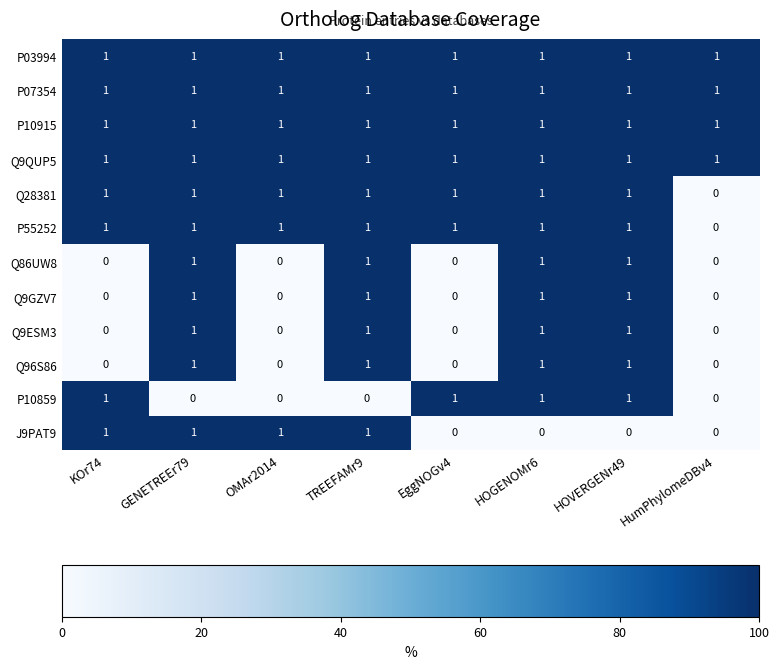

Is the value of P10859 at HumPhylomeDBv4 greater than the value of Q9QUP5 at KOr74?

No